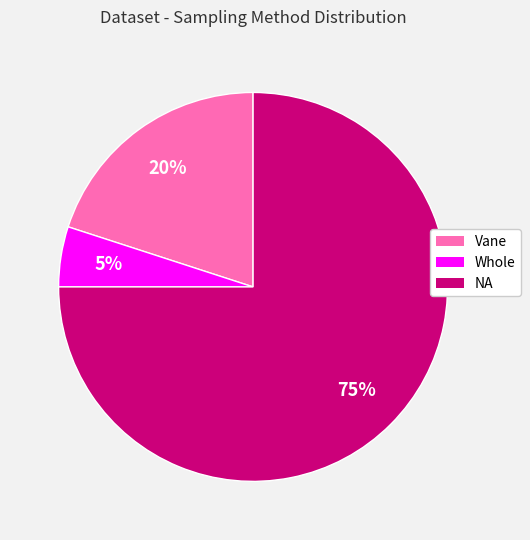

To the nearest percent, what percentage of the pie is Whole?

5%